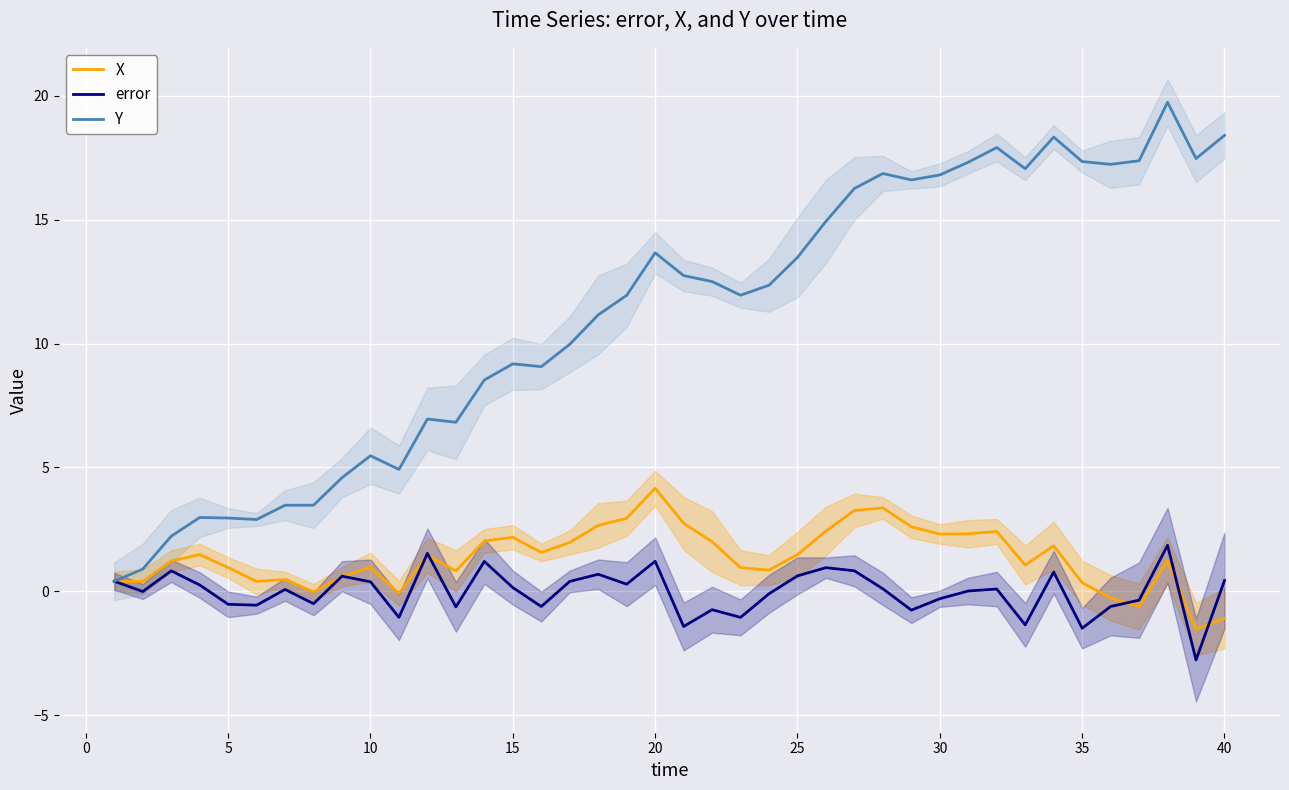

Read the Y value at 23.

12.4